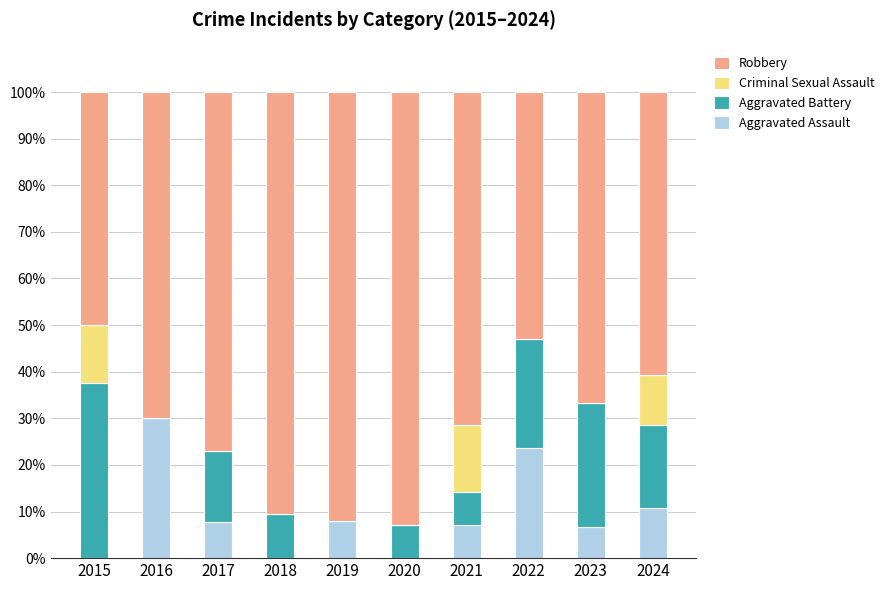

What is the sum of all Aggravated Assault values?

93.7